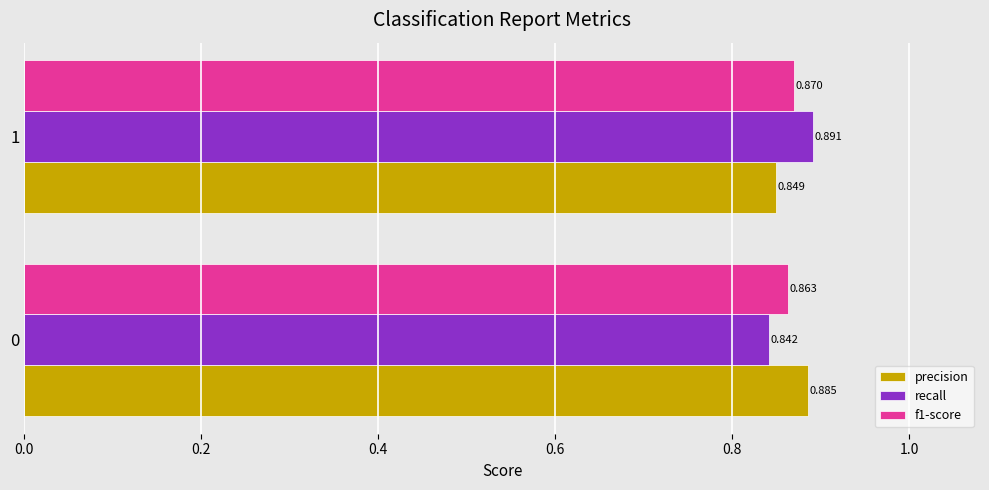

Rank the categories by recall value from lowest to highest.

0, 1